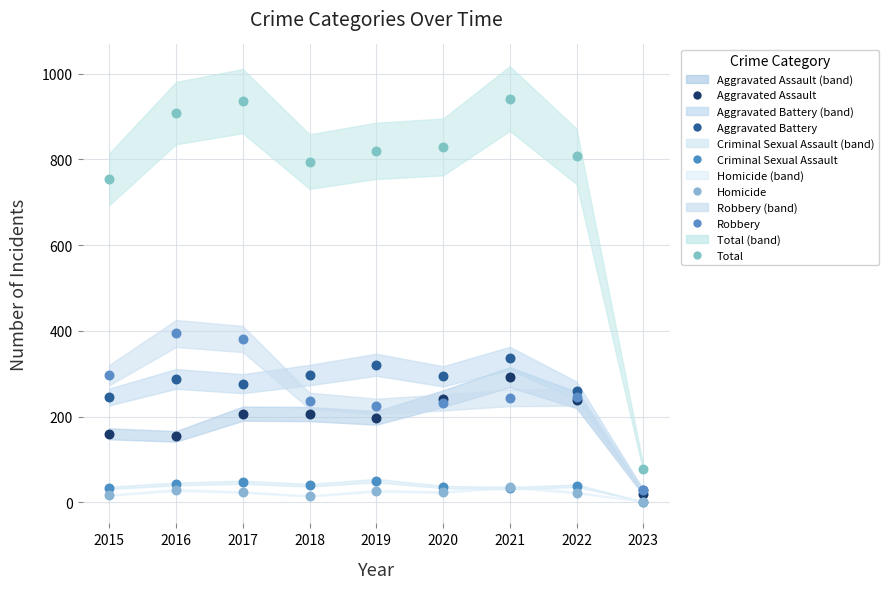

Which series has the widest spread of Y values?

Total